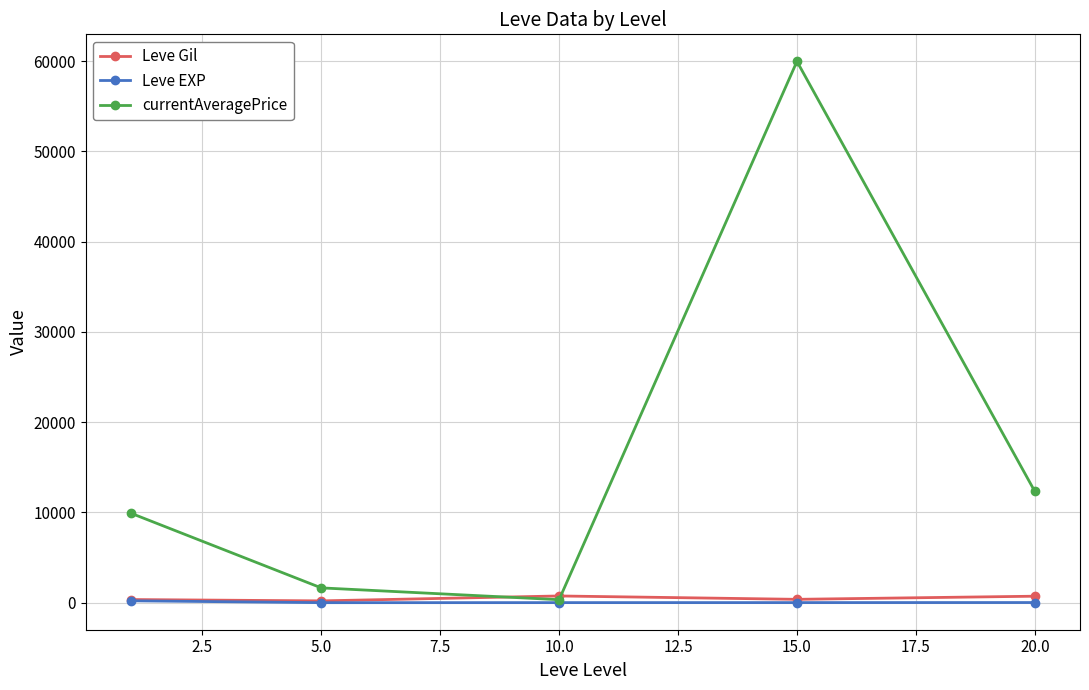

After their last crossing, which series has the higher values: currentAveragePrice or Leve Gil?

currentAveragePrice